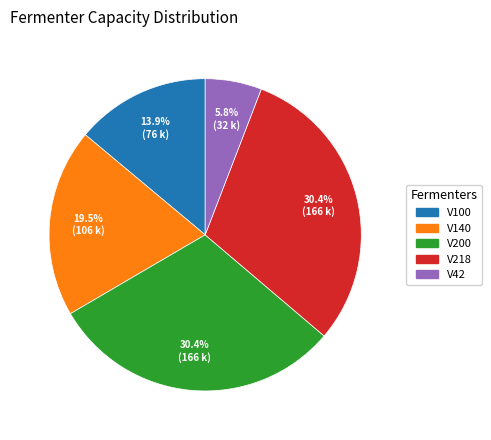

Does V140 represent more than half of the total?

No